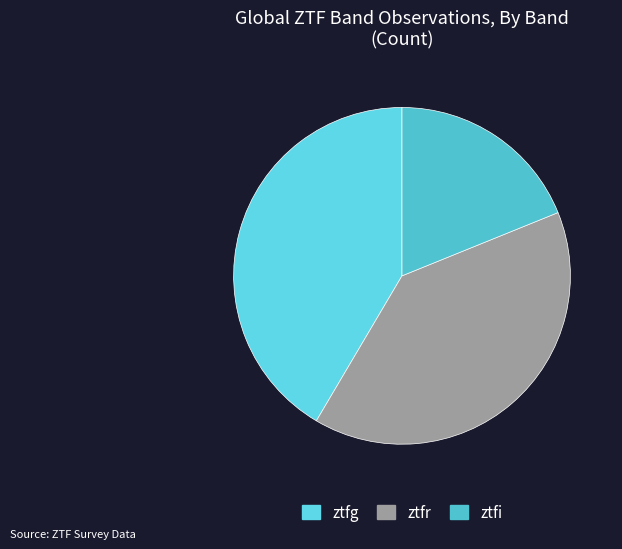

What is the smallest slice in the pie chart?

ztfi